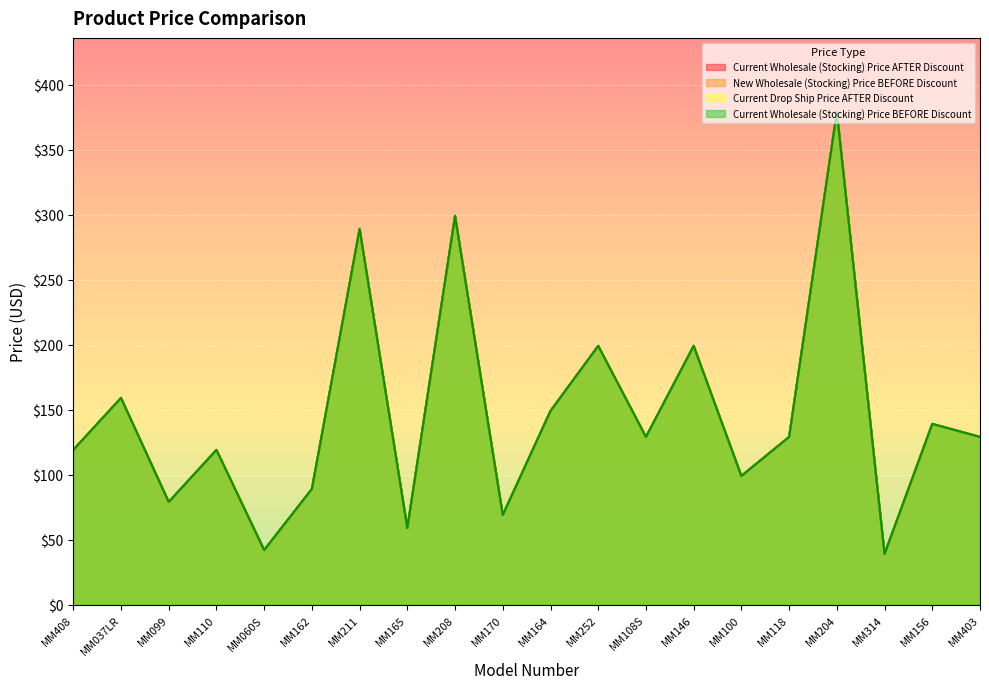

The value of New Wholesale (Stocking) Price BEFORE Discount at MM204 is 379. True or false?

True